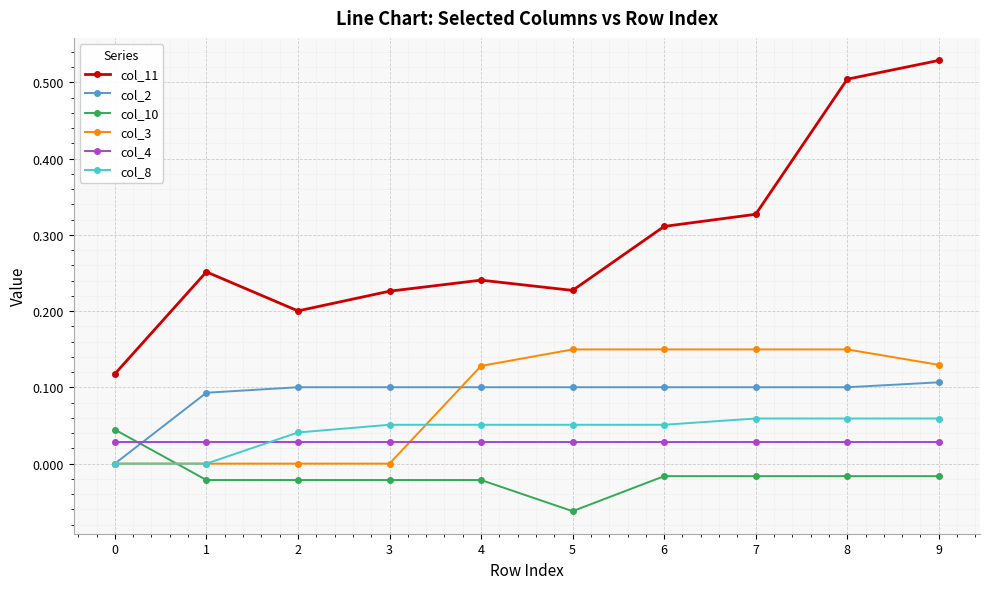

Which series changed the most between 0 and 8?

col_11